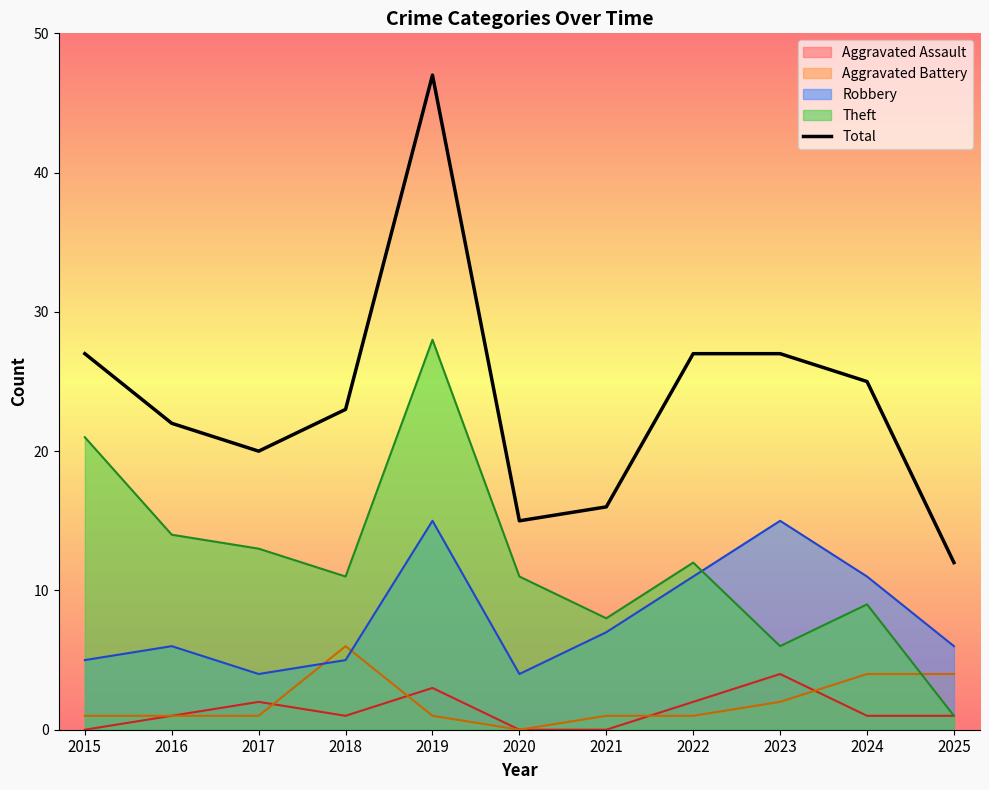

Reading right to left, transcribe all the data shown in this chart.

2025=12	2024=25	2023=27	2022=27	2021=16	2020=15	2019=47	2018=23	2017=20	2016=22	2015=27